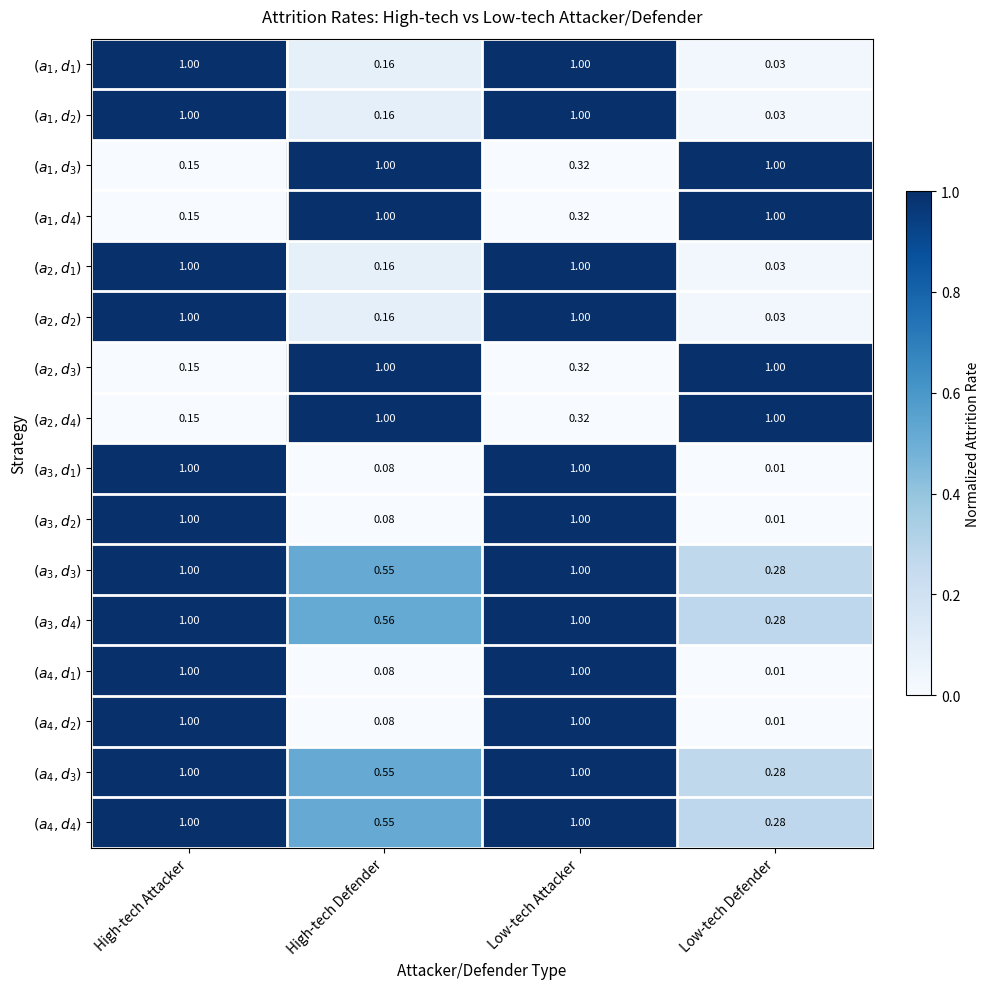

At which category does the chart reach its minimum across all series?

Low-tech Defender